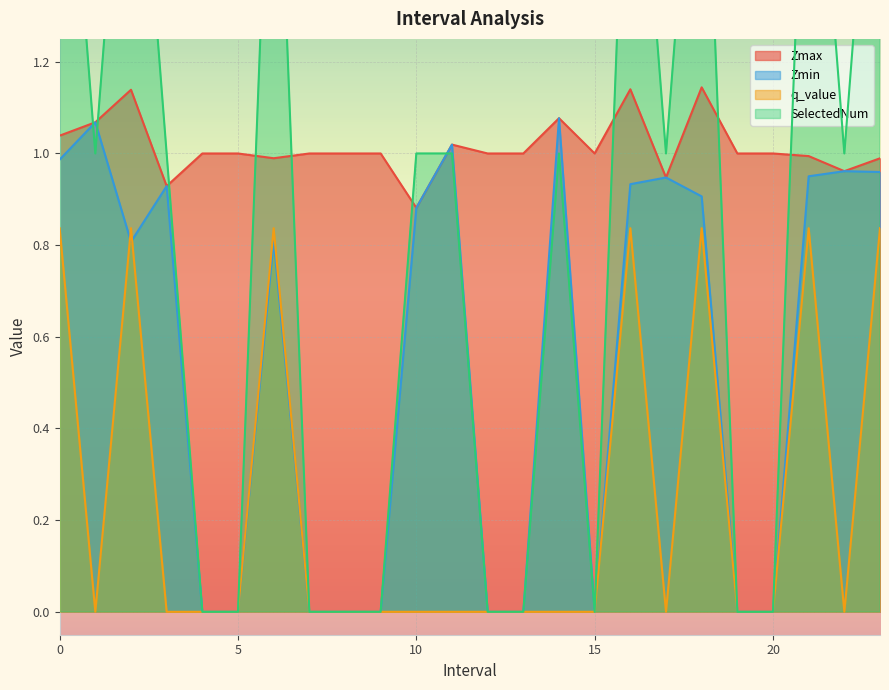

How many interior local peaks does the q_value series have?

5